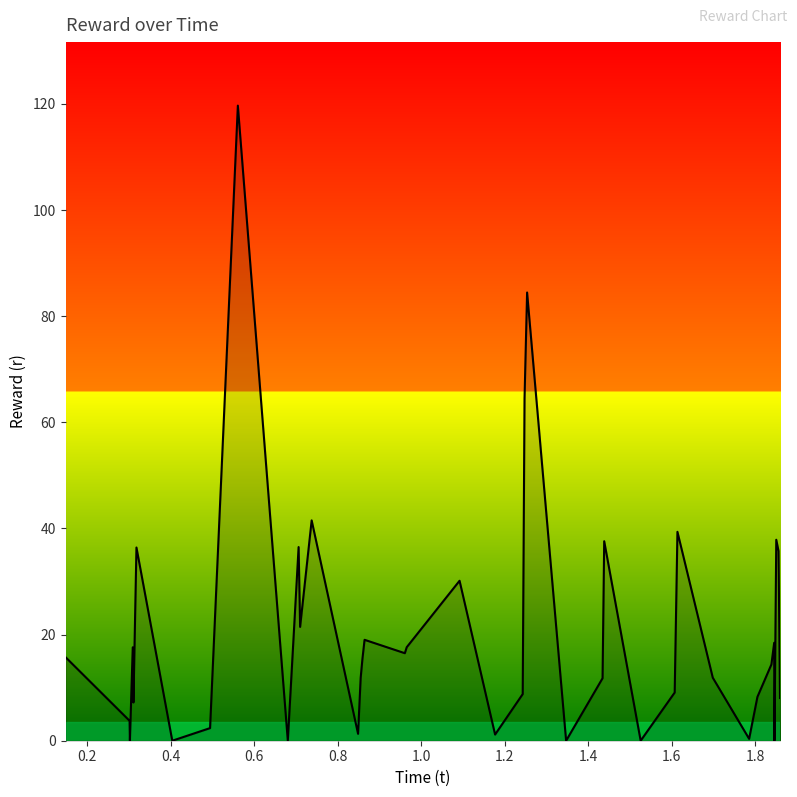

How many interior local peaks (higher than both neighbors) does the data have?

12